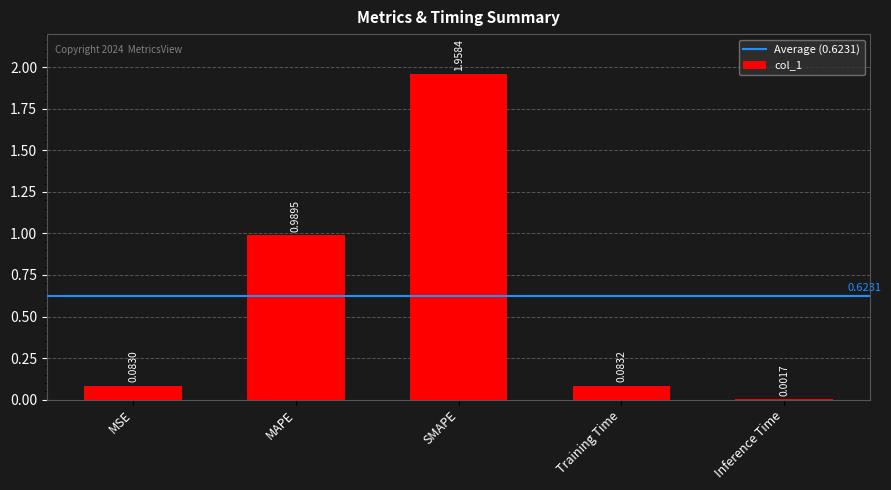

What is the average value?

0.6